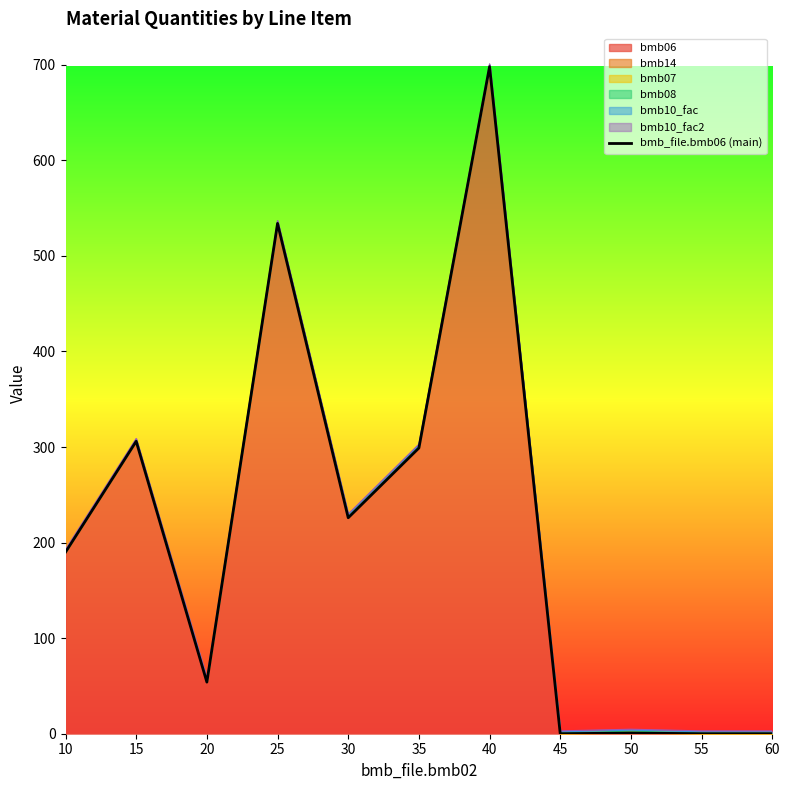

What is the change in value from 10 to 55?

-190.0